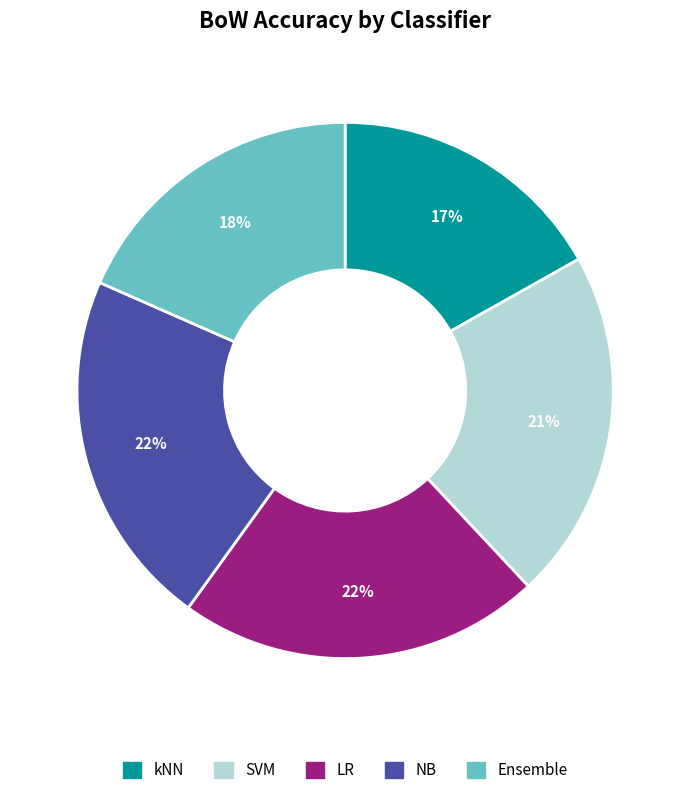

How many segments does this pie chart have?

5